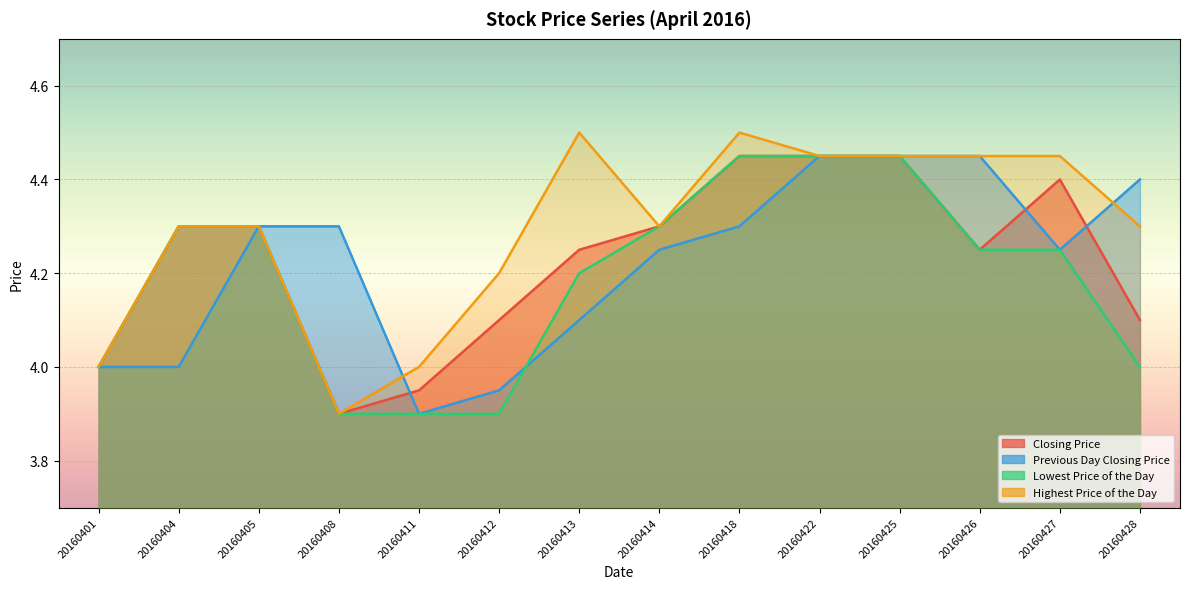

Is it true that Previous Day Closing Price equals 7.1 at 20160422?

False